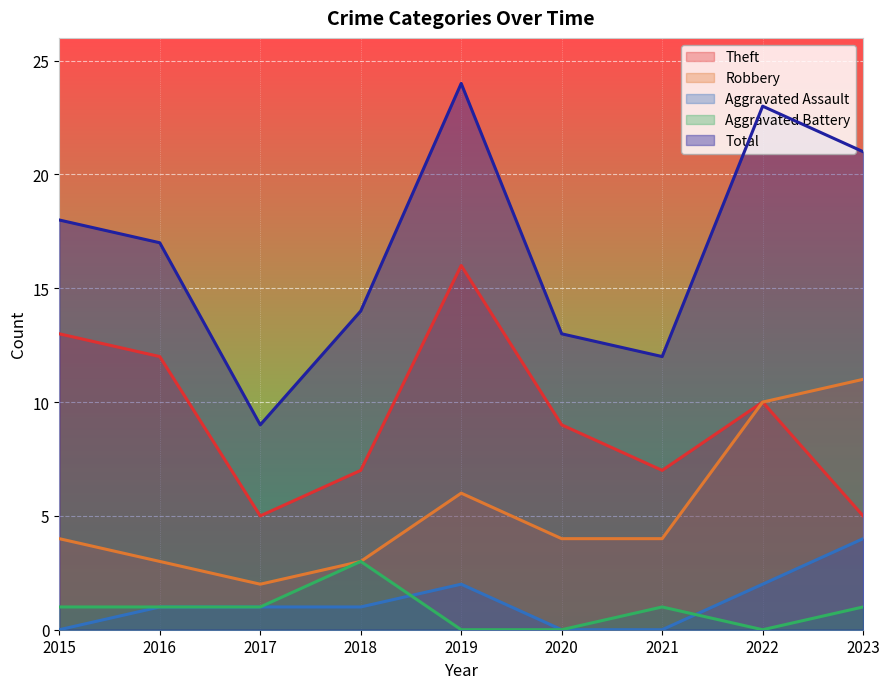

Where is the first local maximum for Total?

2019